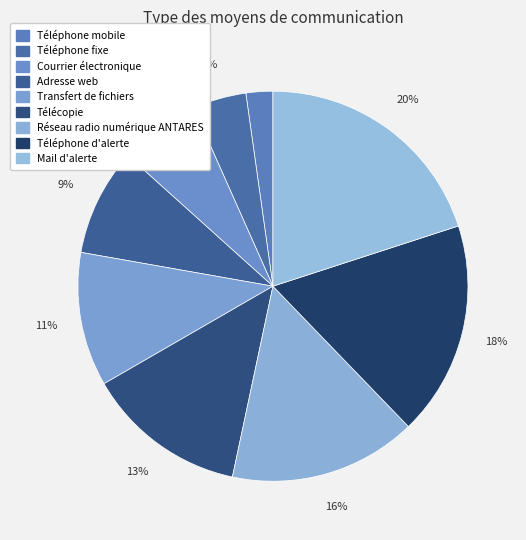

Count the number of slices in the pie.

9